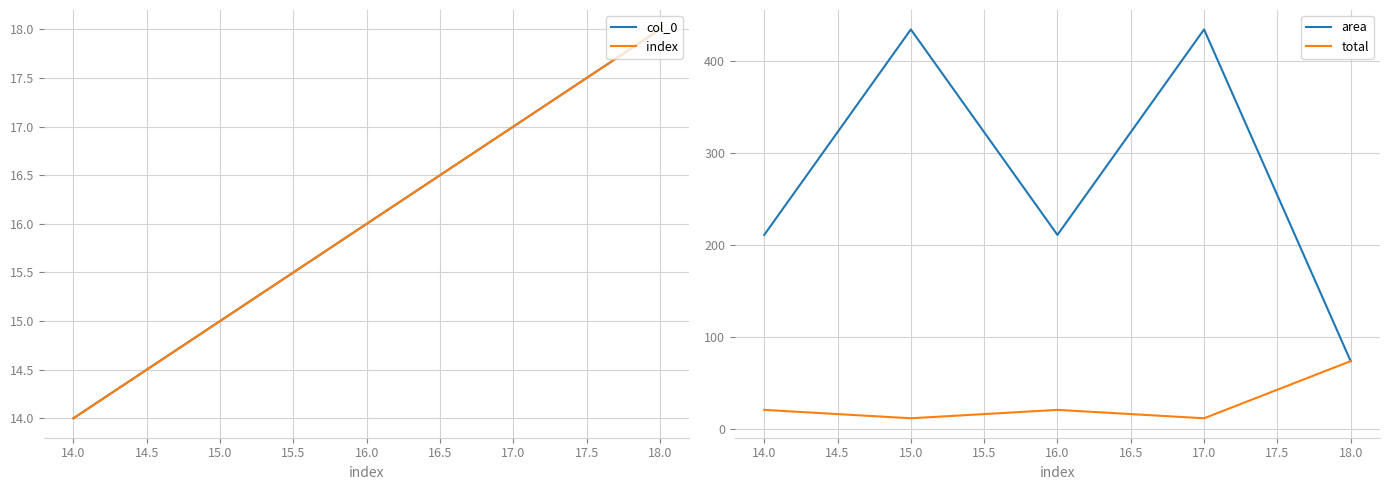

Reading left to right, list all the values displayed in this chart.

col_0: 14.0	15.0	16.0	17.0	18.0
index: 14.0	15.0	16.0	17.0	18.0
area: 211.0	434.0	211.0	434.0	74.0
total: 21.1	12.0	21.1	12.0	74.0